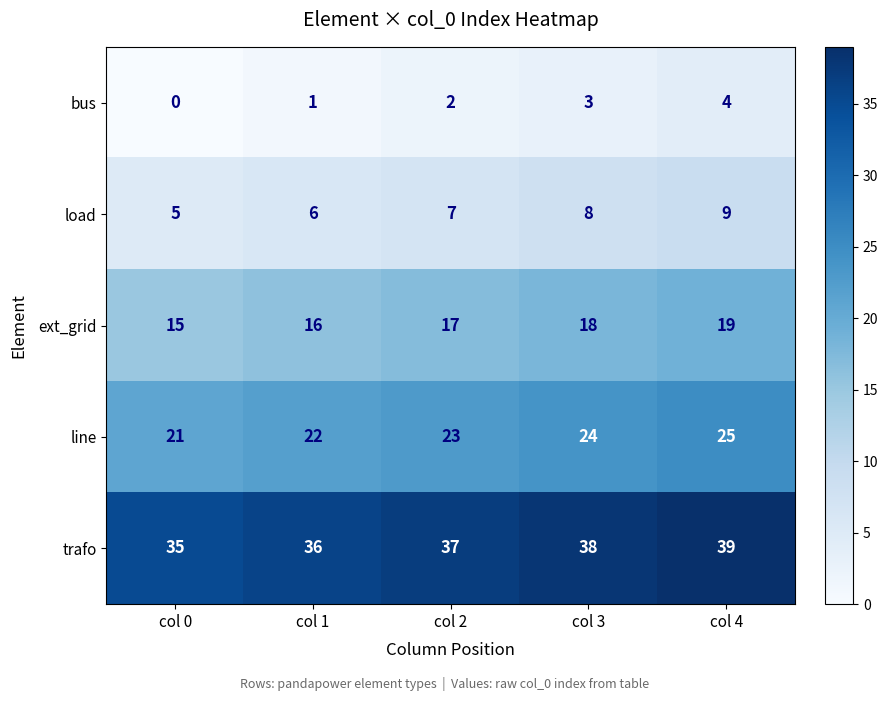

True or false: trafo has a value of 12 at col 2.

False